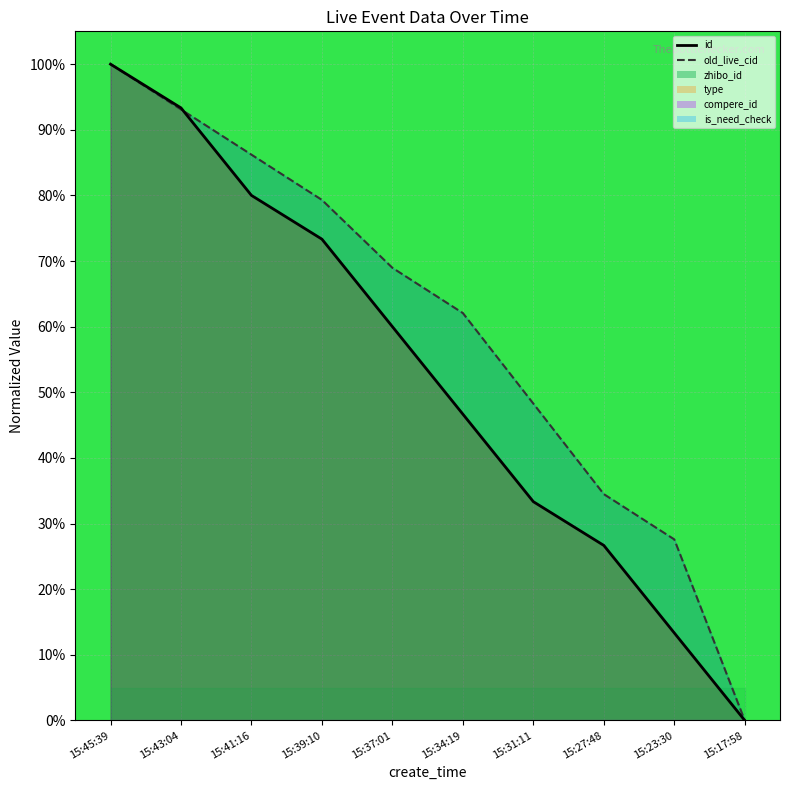

What is the sum of the old_live_cid_line values at 15:31:11 and 15:27:48?

82.8